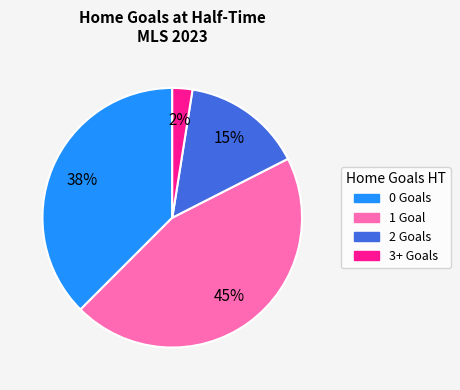

Count the number of slices in the pie.

4